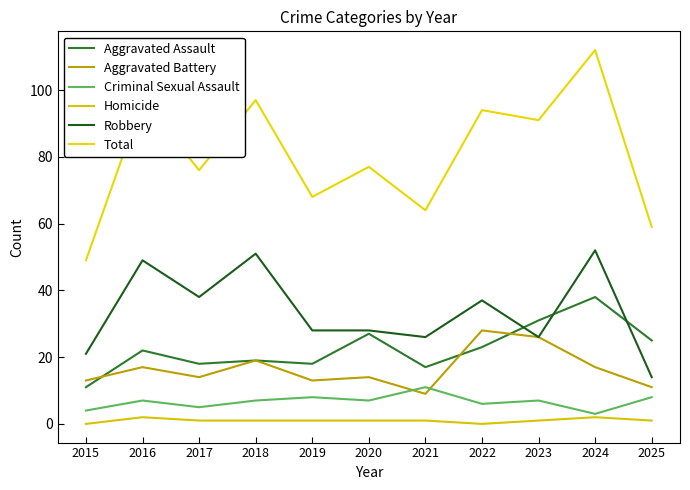

Rank the categories by Criminal Sexual Assault value from highest to lowest.

2021, 2019, 2025, 2016, 2018, 2020, 2023, 2022, 2017, 2015, 2024